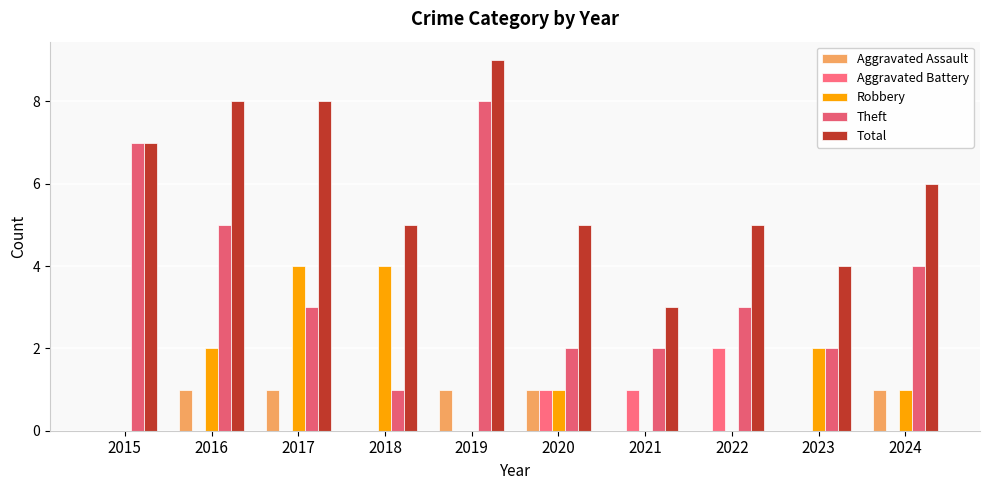

How many categories are shown in the chart?

10